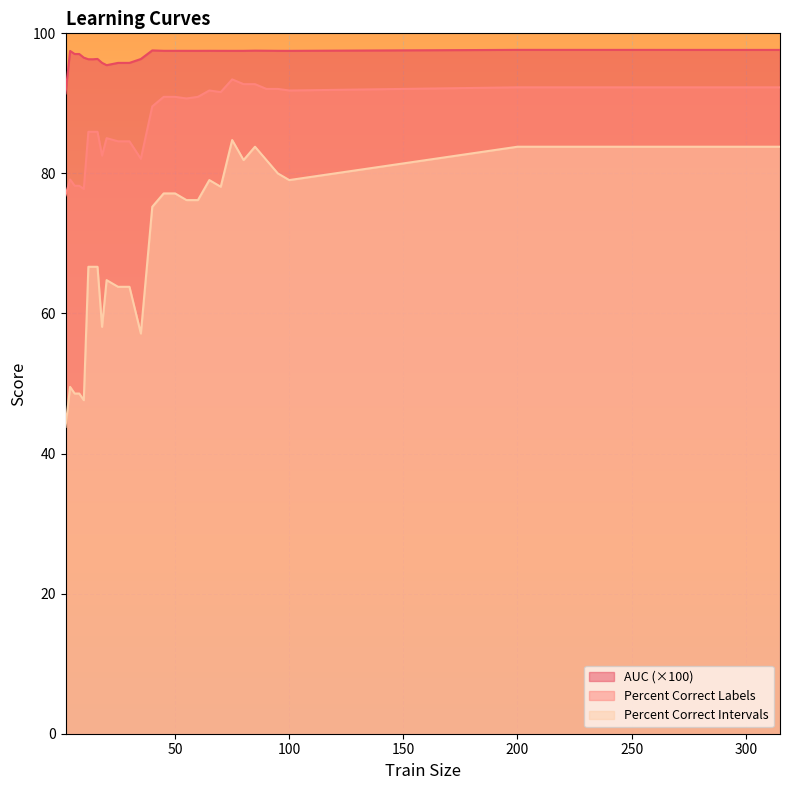

True or false: percent.correct.intervals and percent.correct.labels intersect in this chart.

False